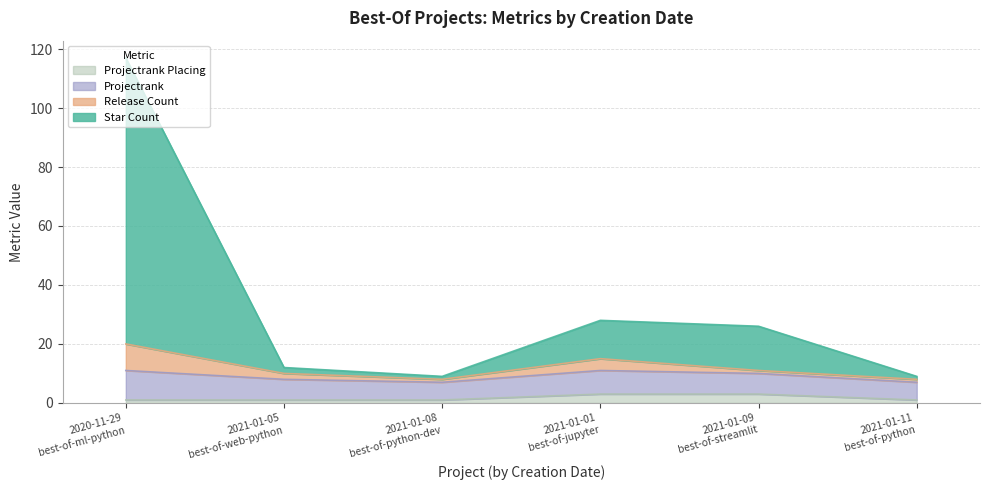

Reading right to left, transcribe all the data shown in this chart.

star_count: best-of-python-dev=1	best-of-python=1	best-of-web-python=2	best-of-streamlit=15	best-of-jupyter=13	best-of-ml-python=97
release_count: best-of-python-dev=1	best-of-python=1	best-of-web-python=2	best-of-streamlit=1	best-of-jupyter=4	best-of-ml-python=9
projectrank: best-of-python-dev=6	best-of-python=6	best-of-web-python=7	best-of-streamlit=7	best-of-jupyter=8	best-of-ml-python=10
projectrank_placing: best-of-python-dev=1	best-of-python=1	best-of-web-python=1	best-of-streamlit=3	best-of-jupyter=3	best-of-ml-python=1